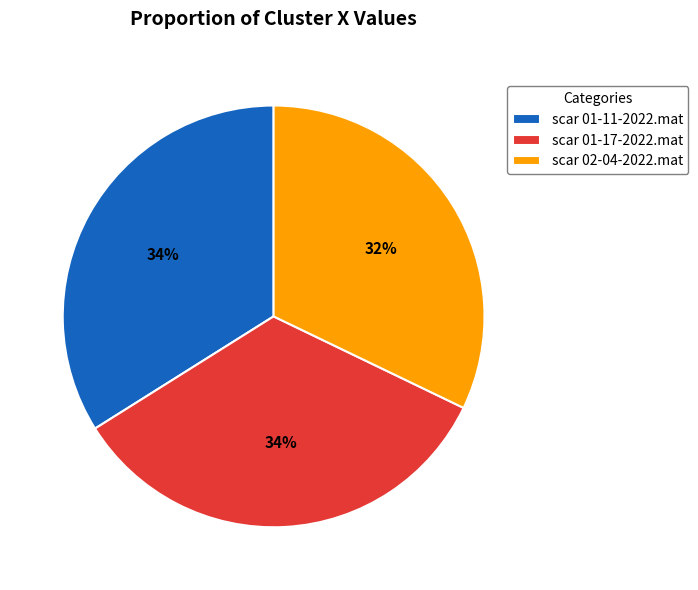

How many segments does this pie chart have?

3